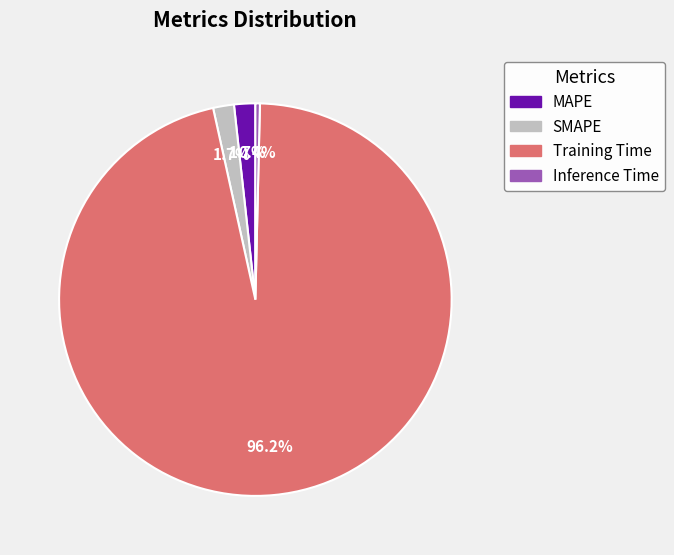

Does Training Time represent more than half of the total?

Yes